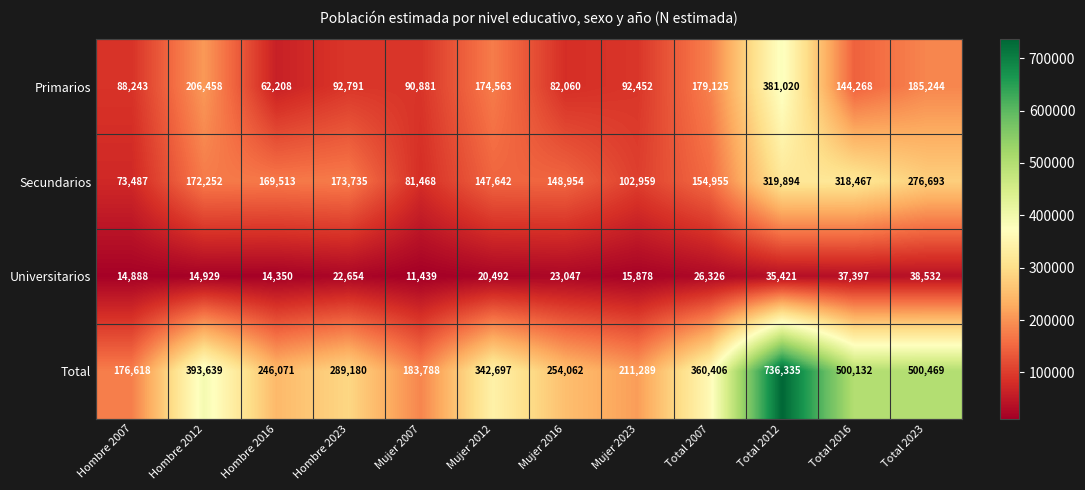

Which label corresponds to the largest value in the chart?

Total 2012